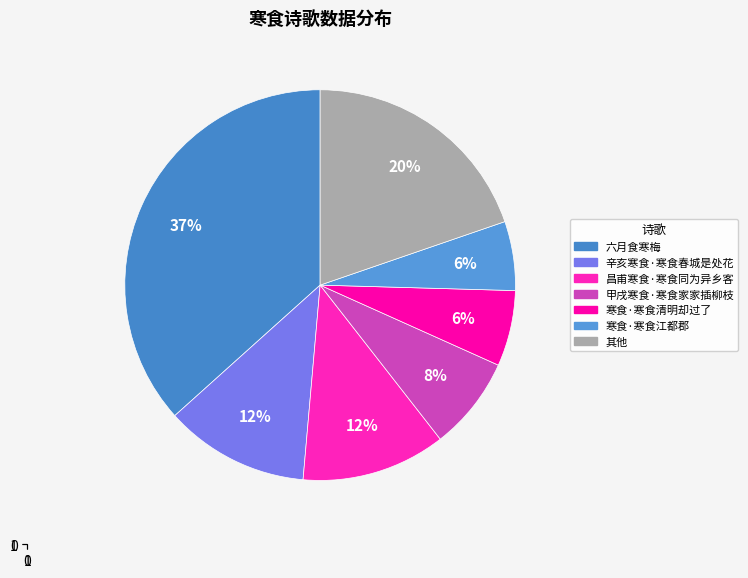

Count the number of slices in the pie.

7